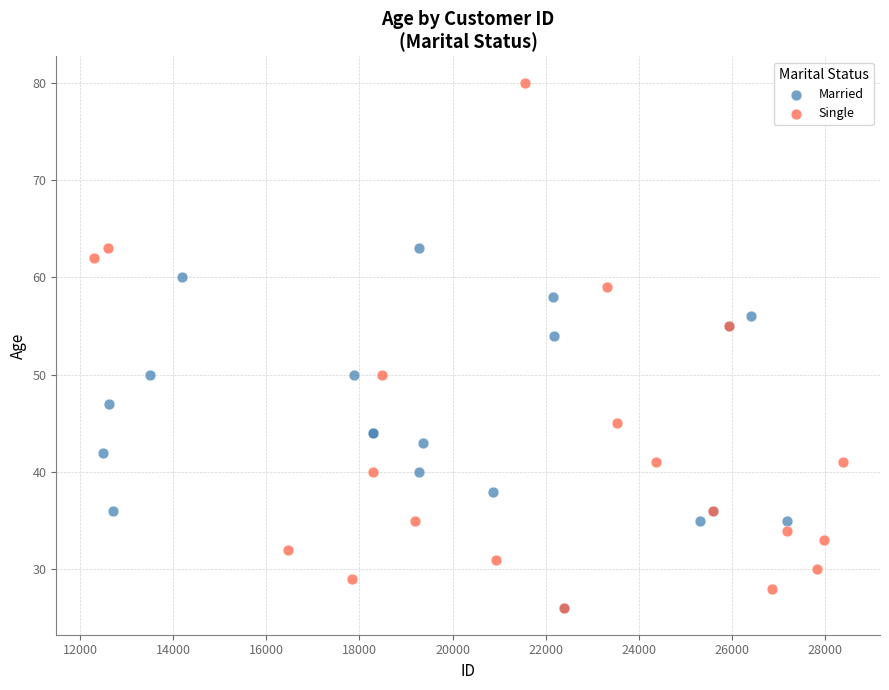

Which series has the largest Y range (max minus min)?

Single